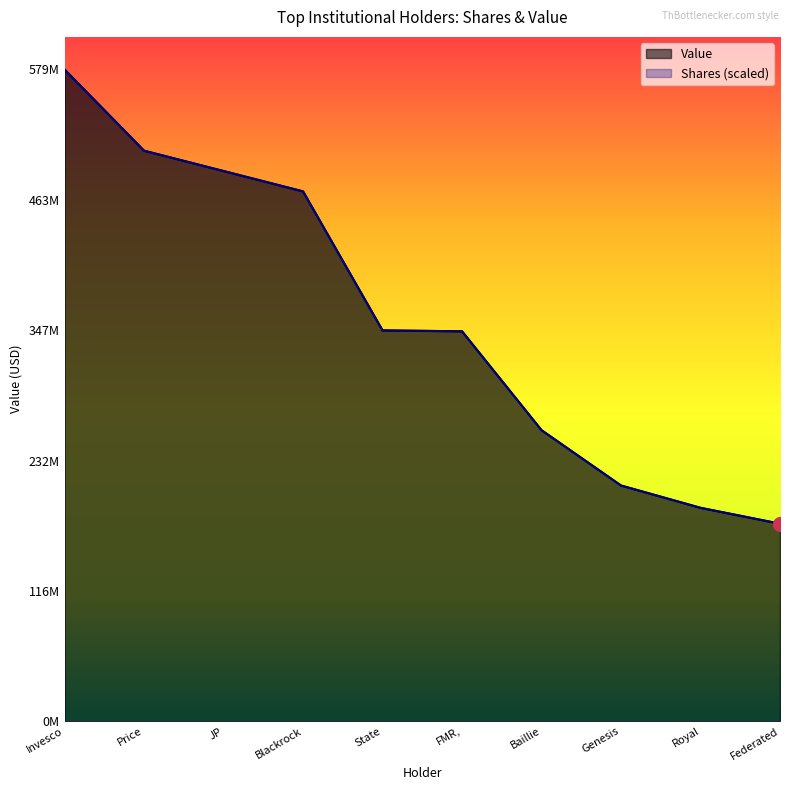

Where do Shares and Value first cross each other?

JP and Blackrock